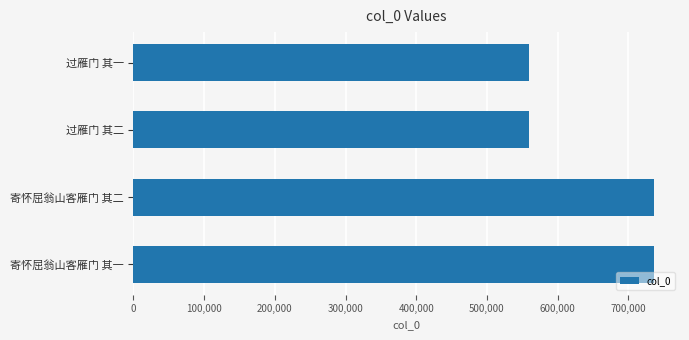

Approximately how many times larger is the value at 寄怀屈翁山客雁门 其二 compared to 过雁门 其二?

1.3